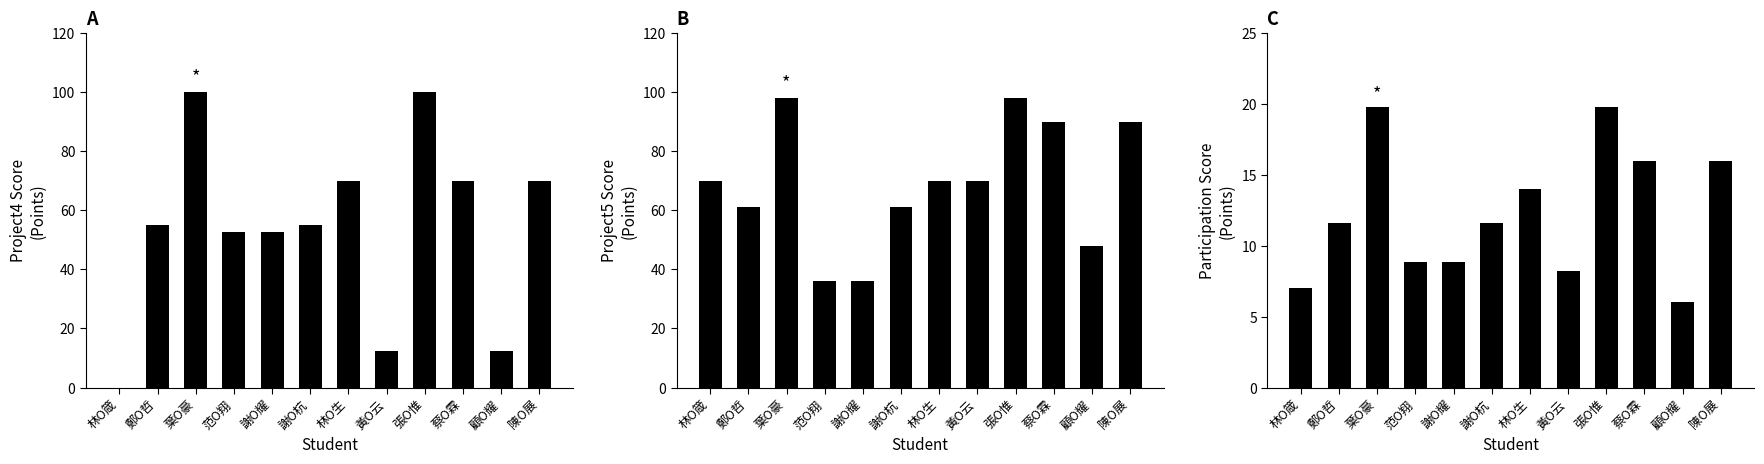

What is the difference between the maximum and minimum values in the Participation series?

13.8